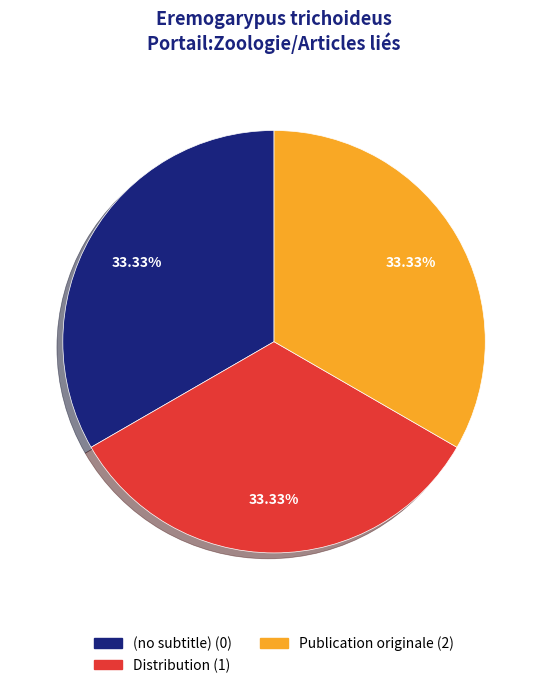

How many slices are in this pie chart?

3